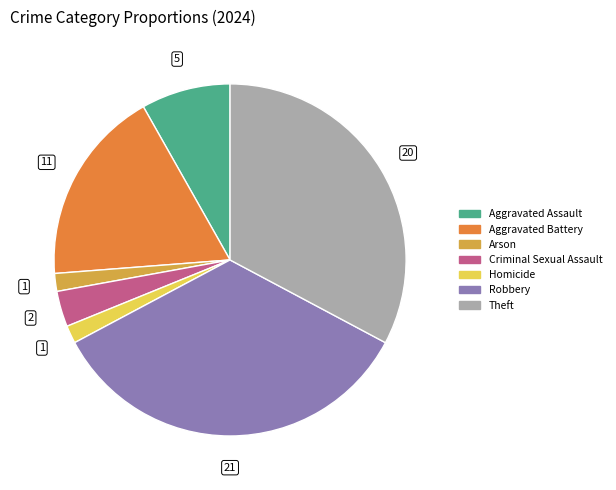

How many slices are in this pie chart?

7